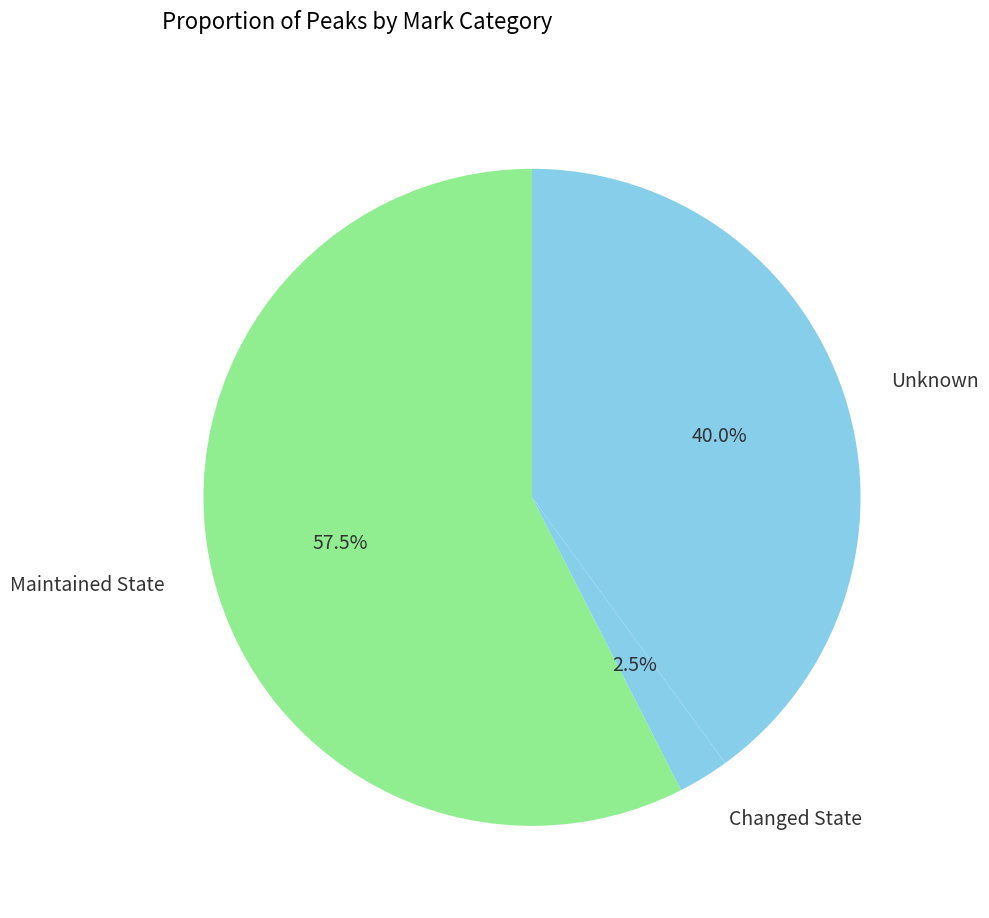

Count the number of slices in the pie.

3